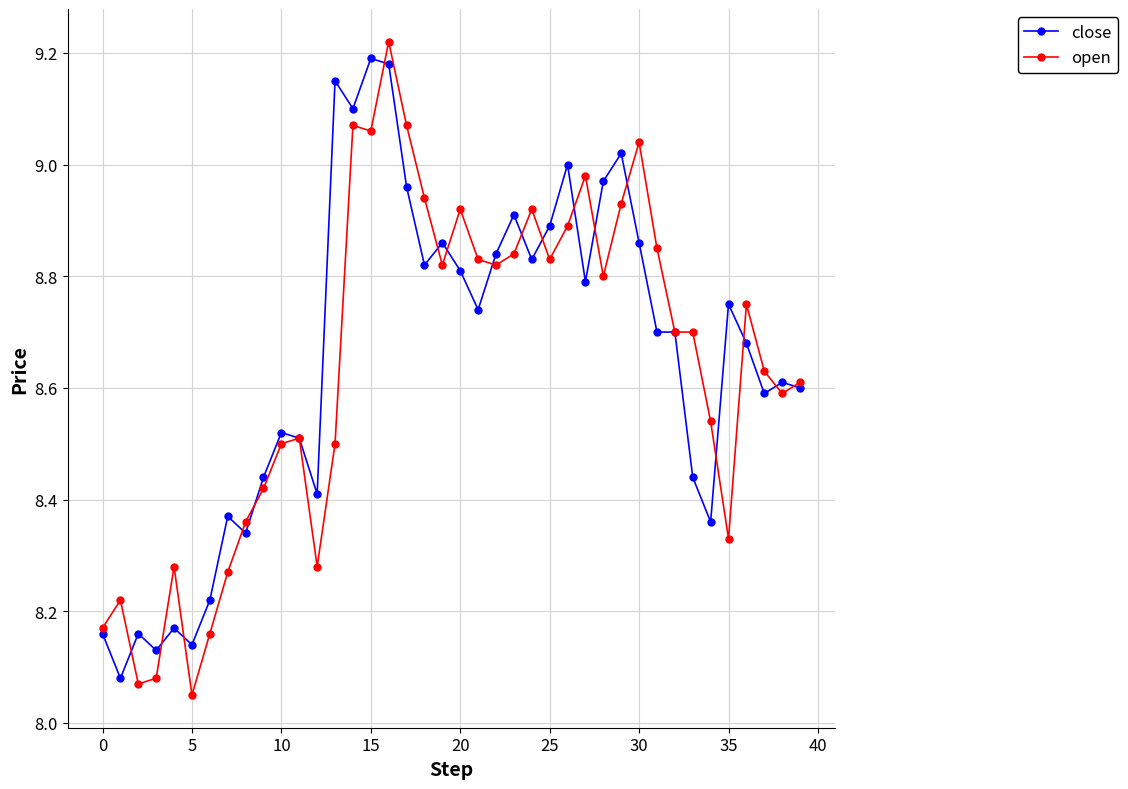

True or false: open has more than 0 interior local peaks.

True